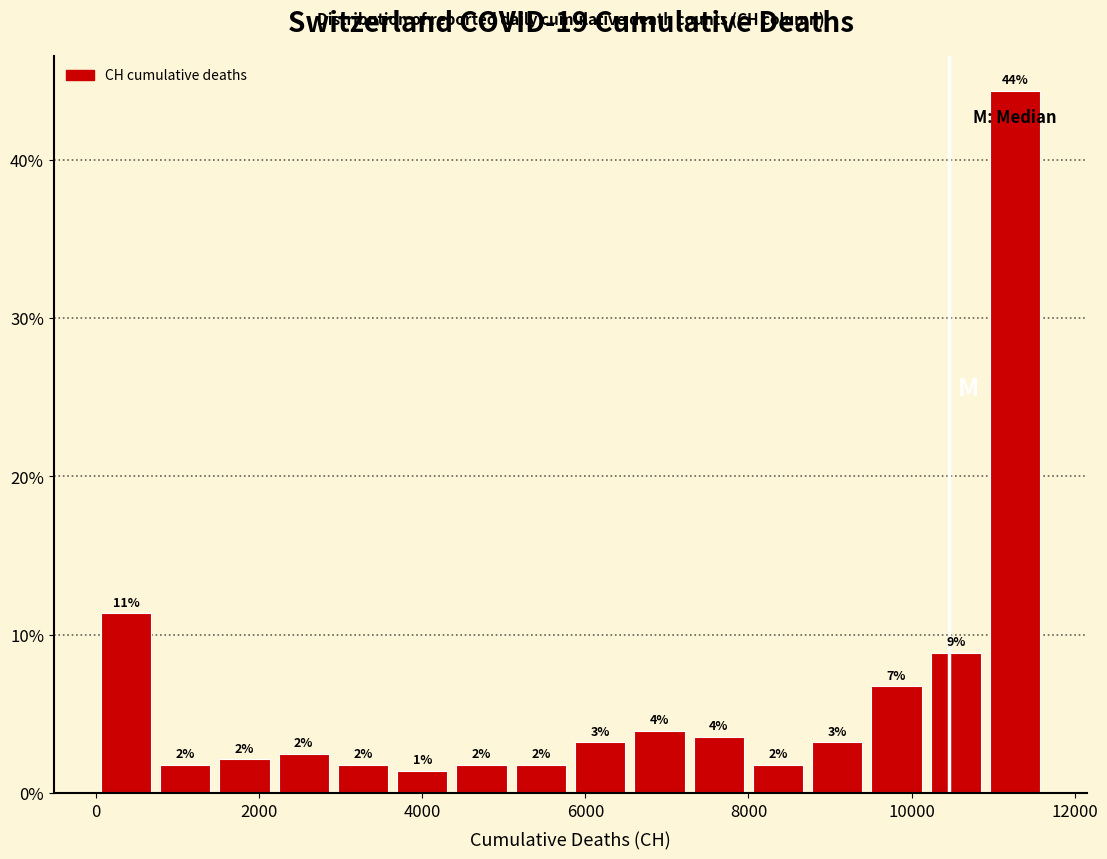

Read against the x-axis, roughly where is the centre of the tallest bar?

11200